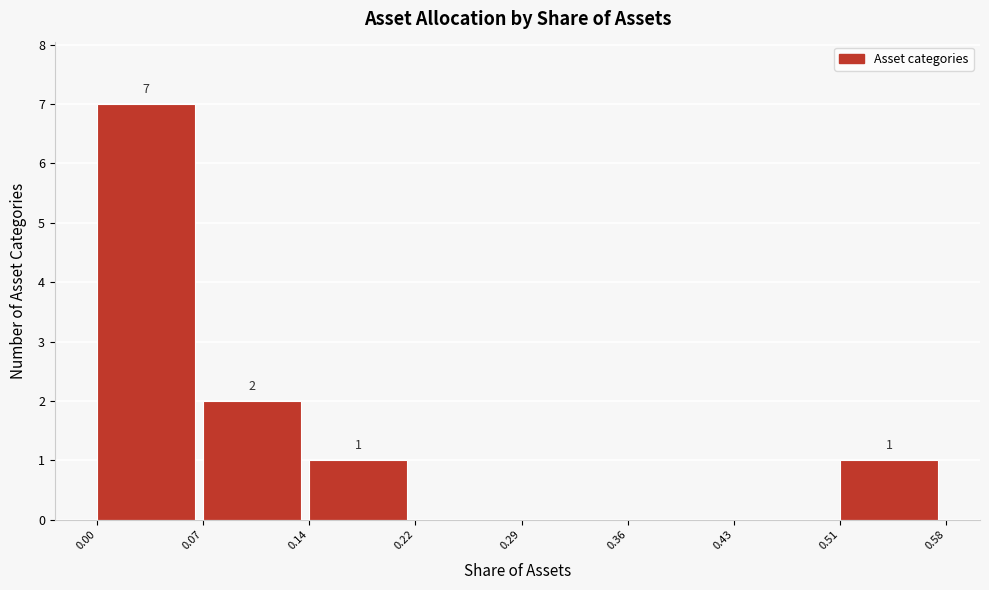

Which range on the x-axis has the tallest bar?

0.00 to 0.07